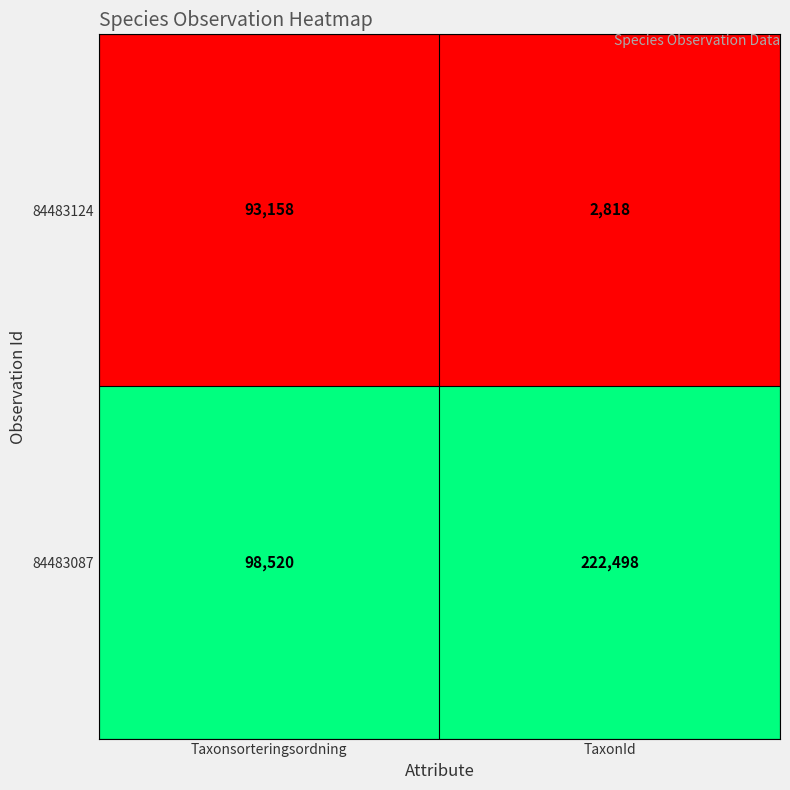

Between Taxonsorteringsordning and TaxonId, which series saw the biggest shift?

84483087